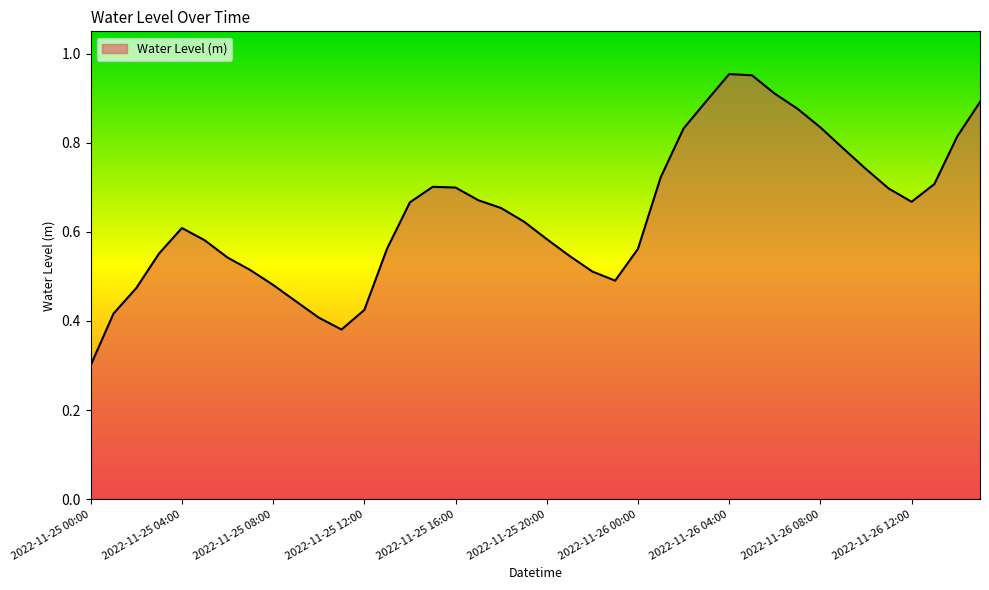

What is the minimum value shown in the chart?

0.3